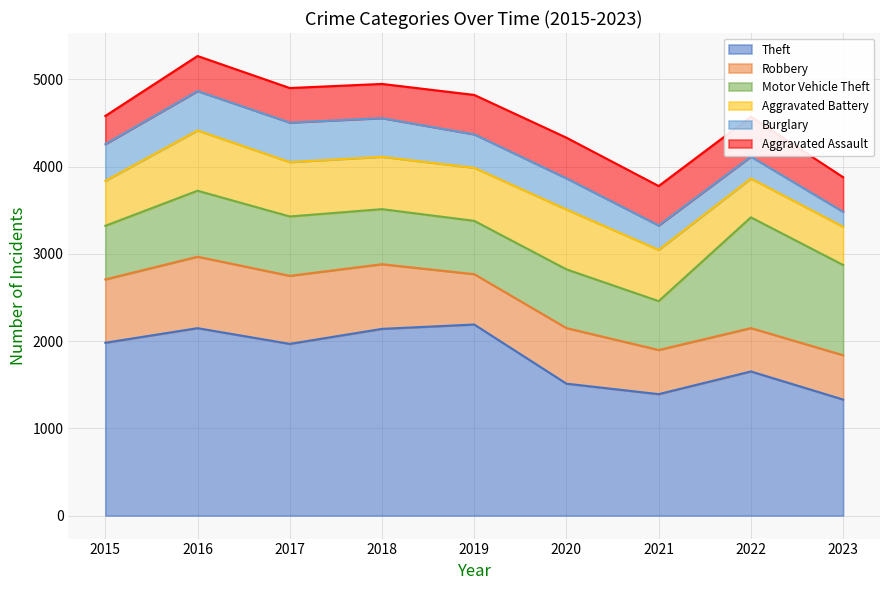

Which series changed the most between 2016 and 2021?

Theft